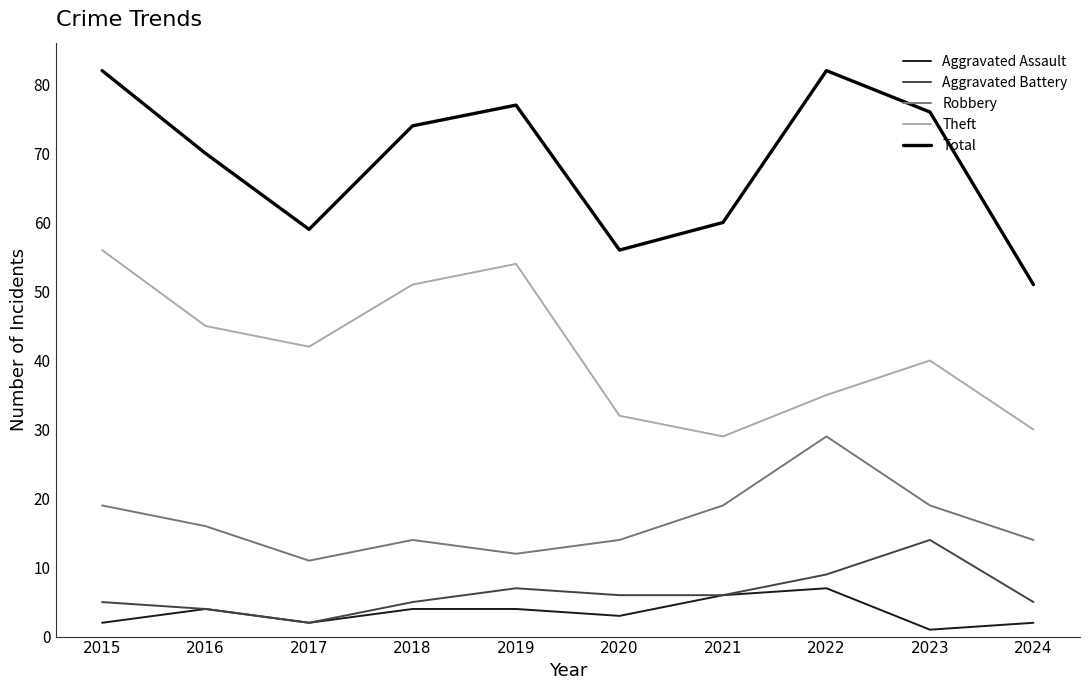

True or false: Aggravated Battery and Theft cross at least once.

False